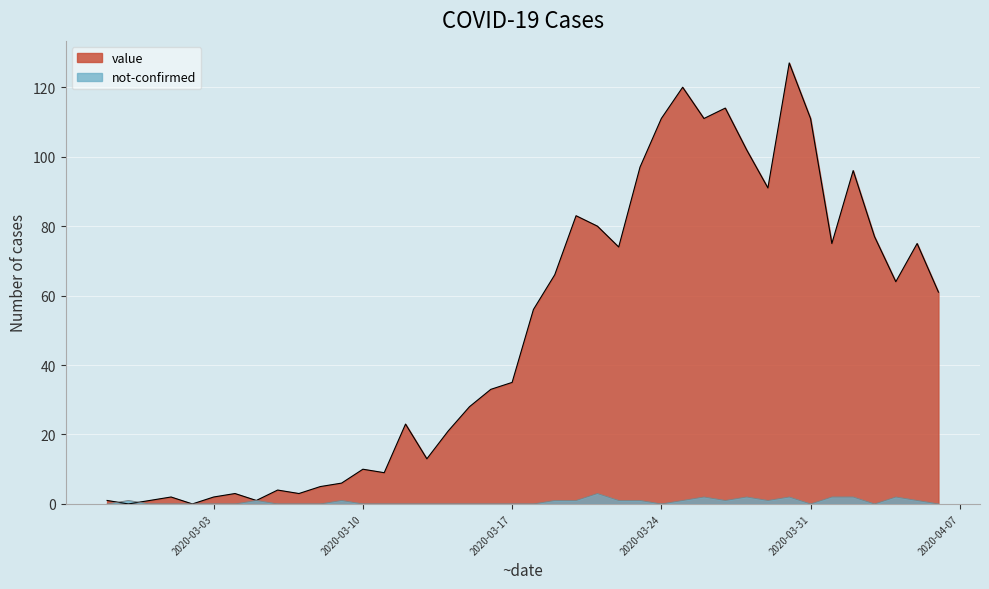

Does the chart display data point markers on the line(s)?

No